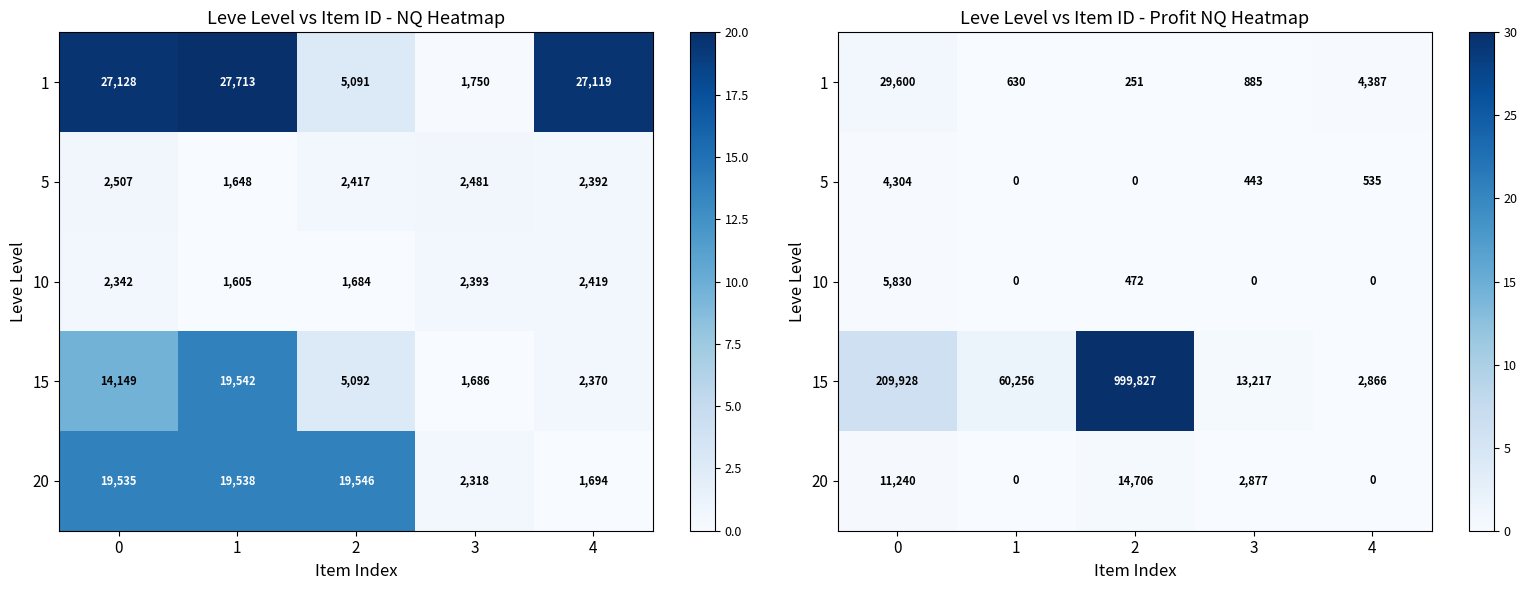

Where is 20 nearest to the value 0?

1